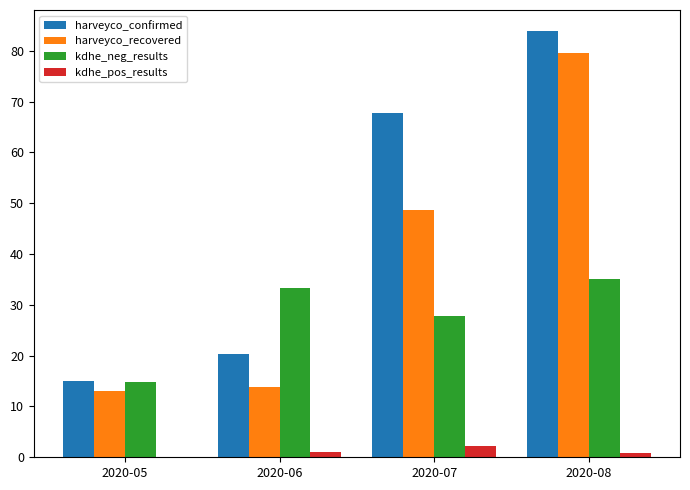

The value of harveyco_confirmed at 2020-08 is 149.7. True or false?

False